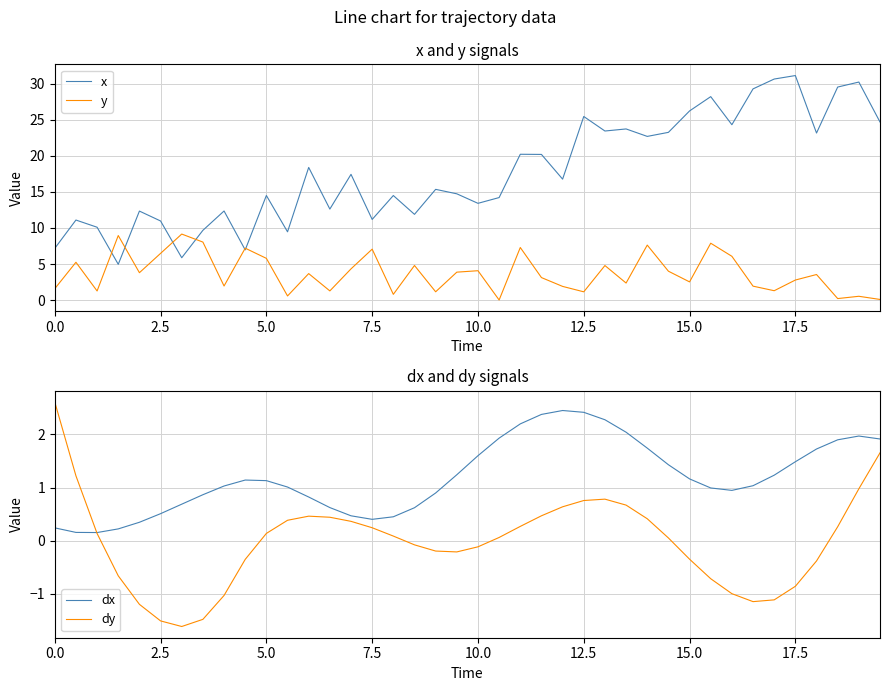

Is it true that x equals 38.1 at 12.5?

False